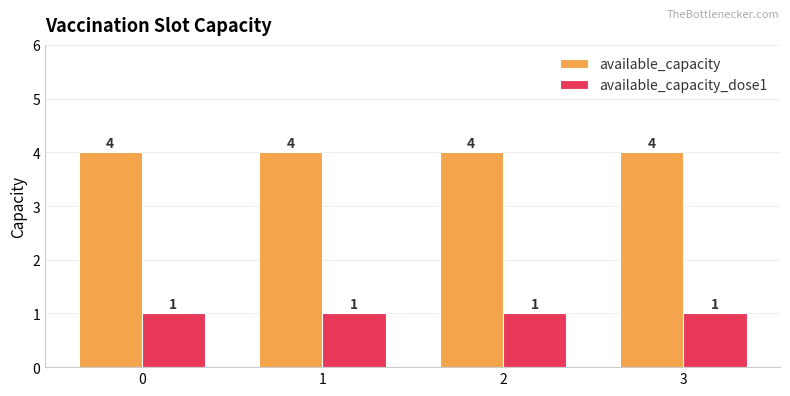

Rank the series by their average value, from lowest to highest.

available_capacity_dose1, available_capacity